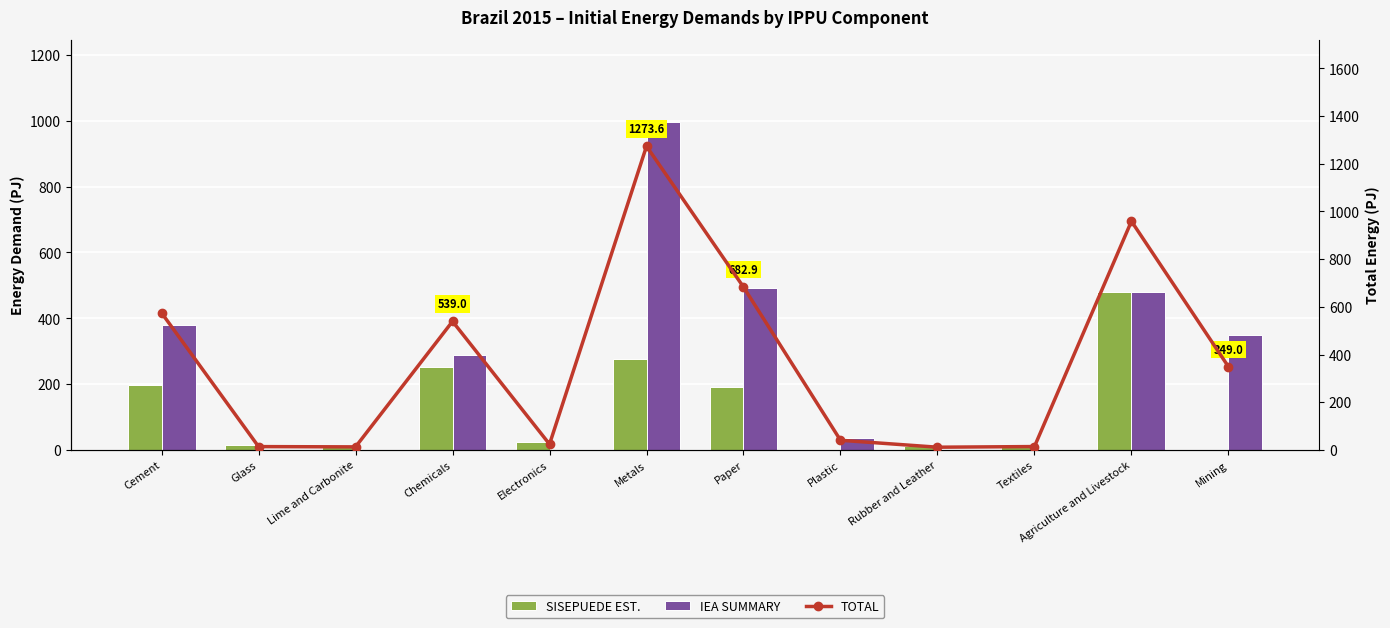

What is the difference between the SISEPUEDE EST. values at Textiles and Glass?

0.2